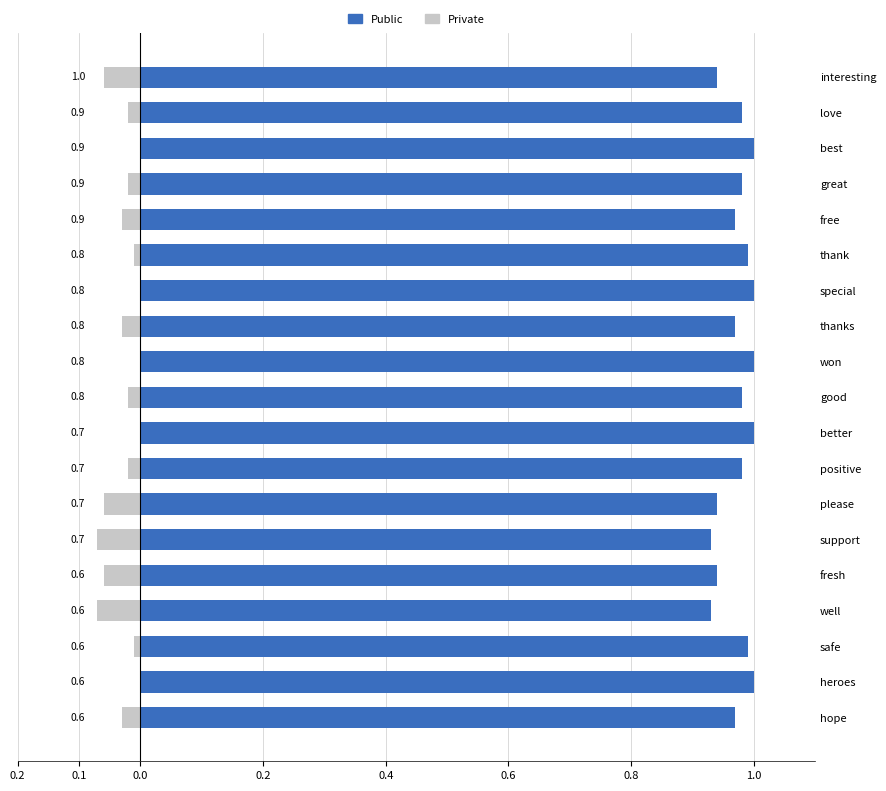

Is the value of Private at best greater than the value of Public at free?

No